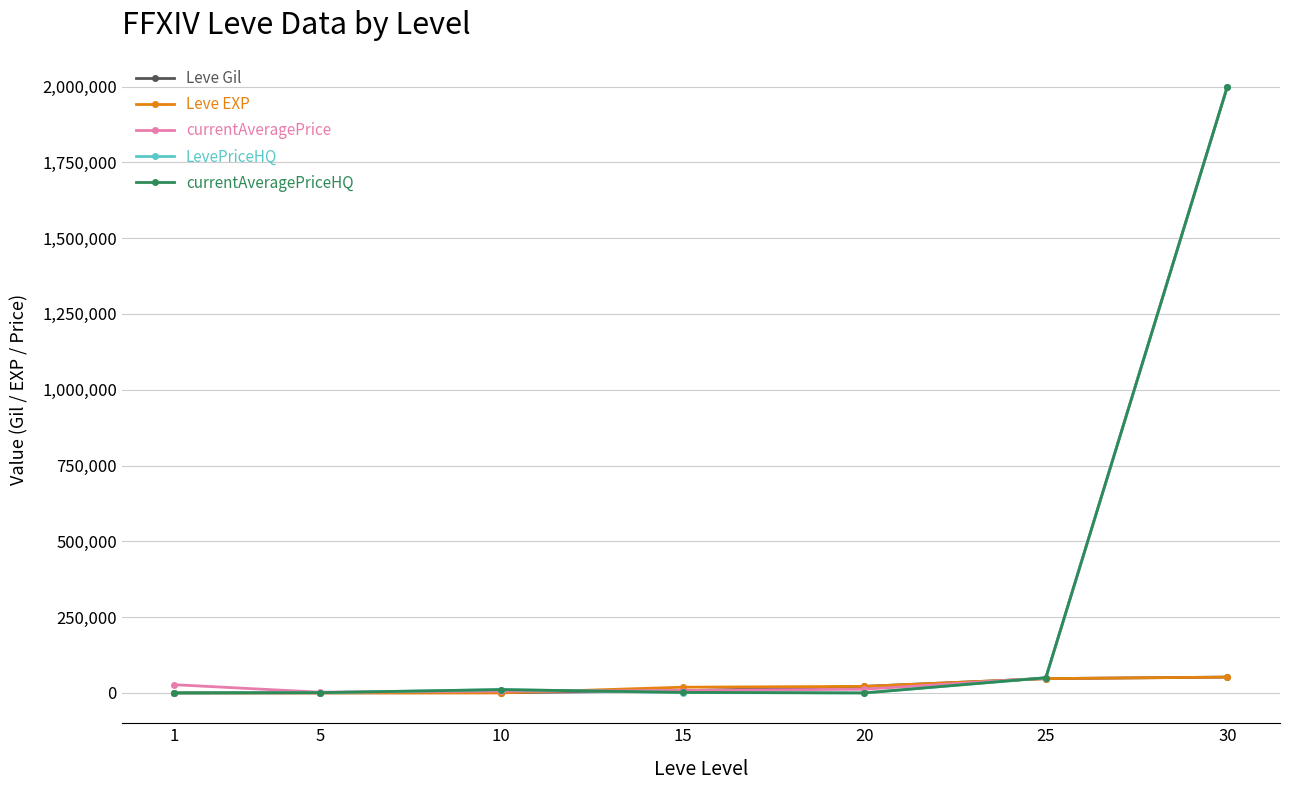

What is the difference between the maximum and minimum values in the currentAveragePriceHQ series?

2000000